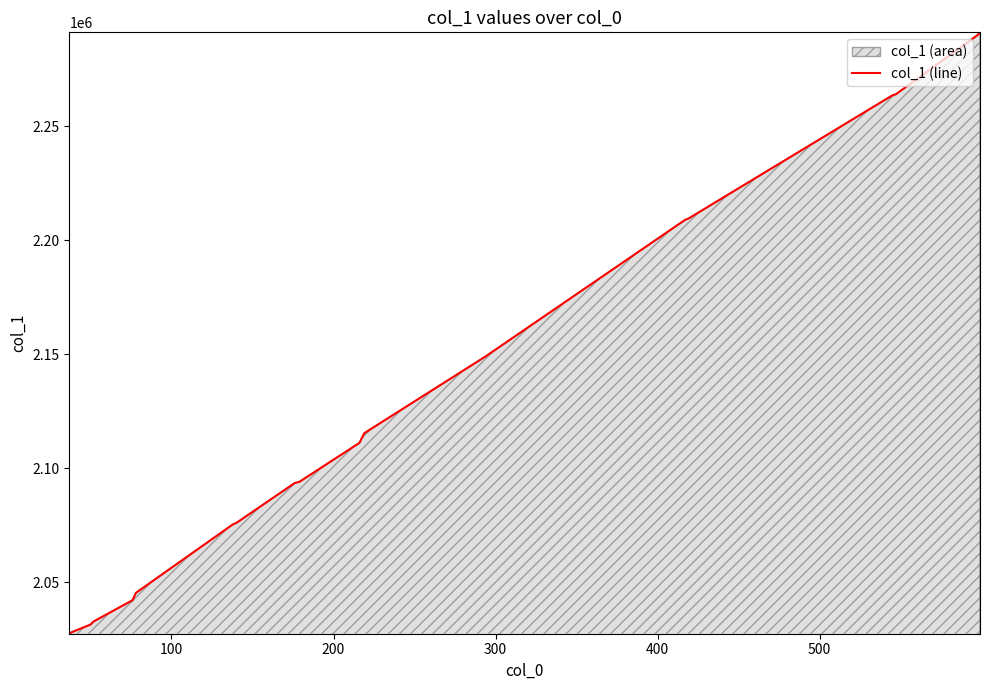

What is the sum of all values?

42597741